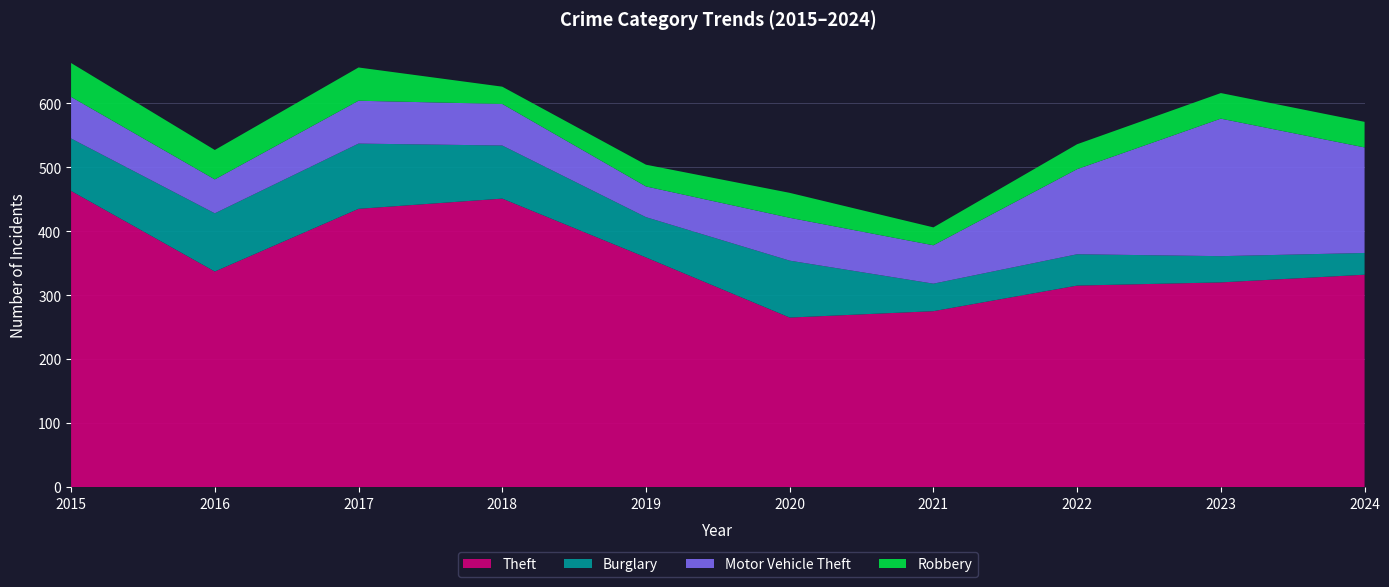

Reading left to right, what are all the values shown in this chart?

Theft: 2015=463	2016=337	2017=435	2018=451	2019=359	2020=265	2021=275	2022=315	2023=320	2024=332
Burglary: 2015=82	2016=91	2017=102	2018=83	2019=63	2020=89	2021=43	2022=49	2023=41	2024=34
Motor Vehicle Theft: 2015=65	2016=53	2017=67	2018=65	2019=48	2020=67	2021=60	2022=133	2023=215	2024=165
Robbery: 2015=53	2016=46	2017=52	2018=27	2019=34	2020=39	2021=28	2022=39	2023=40	2024=40